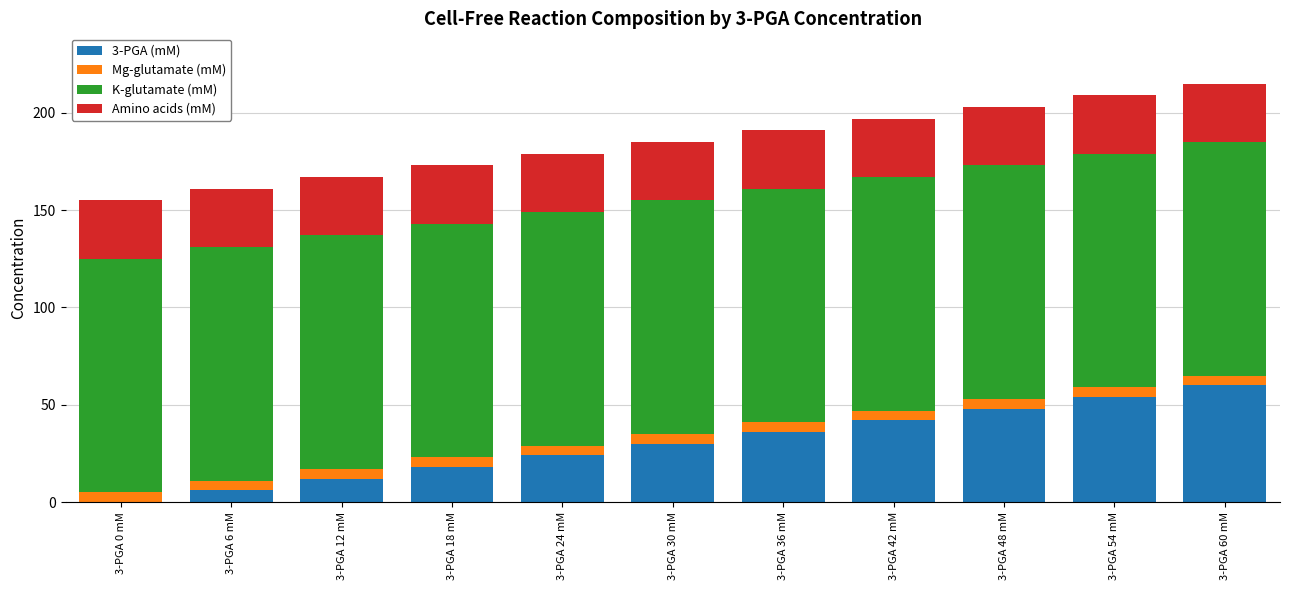

Which category has the highest value in the 3-PGA (mM) series?

3-PGA 60 mM